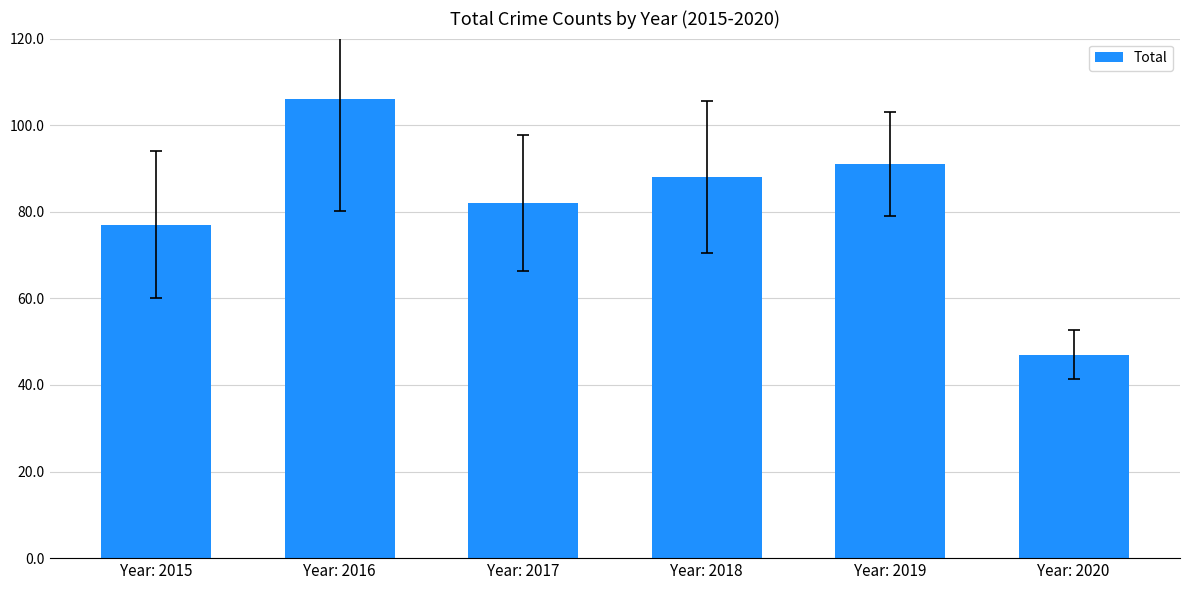

What is the change in value from Year: 2019 to Year: 2020?

-44